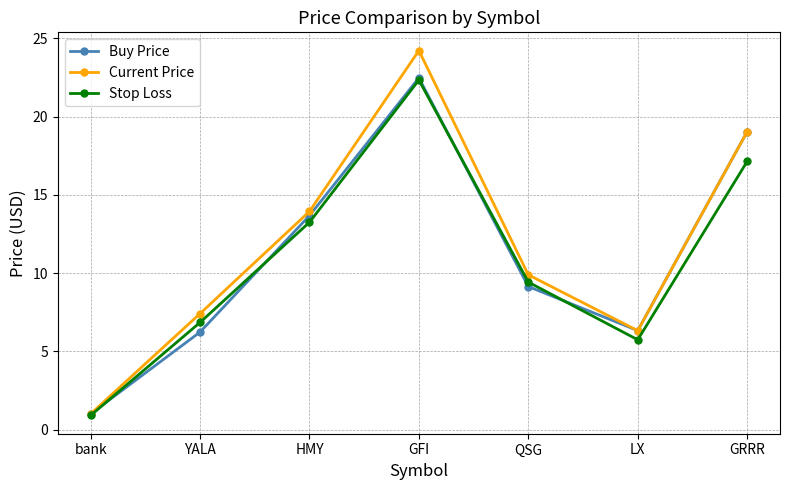

What is the sum of the Current Price values at bank and HMY?

14.9